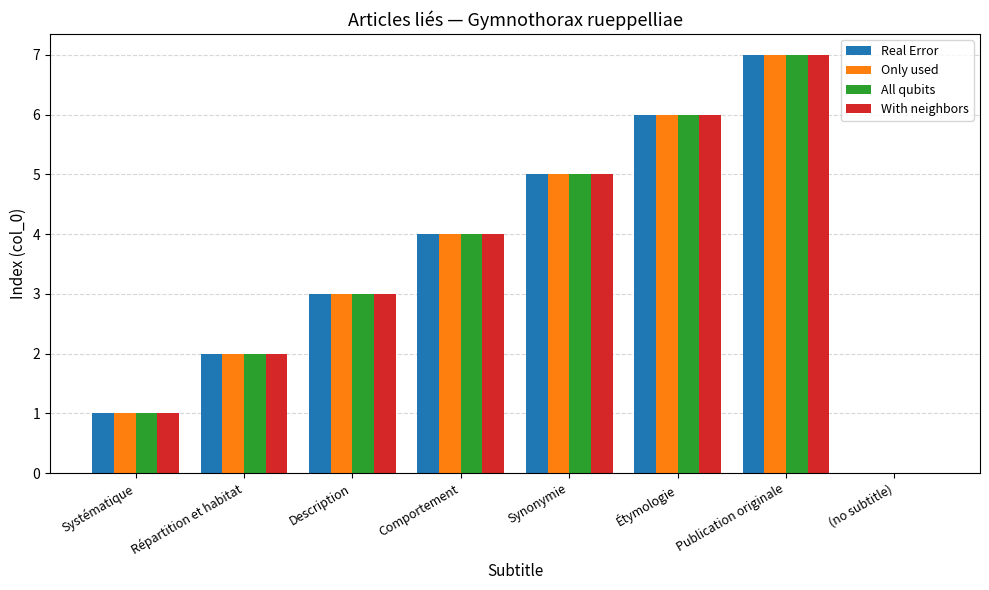

True or false: All qubits has a value of 0 at (no subtitle).

True